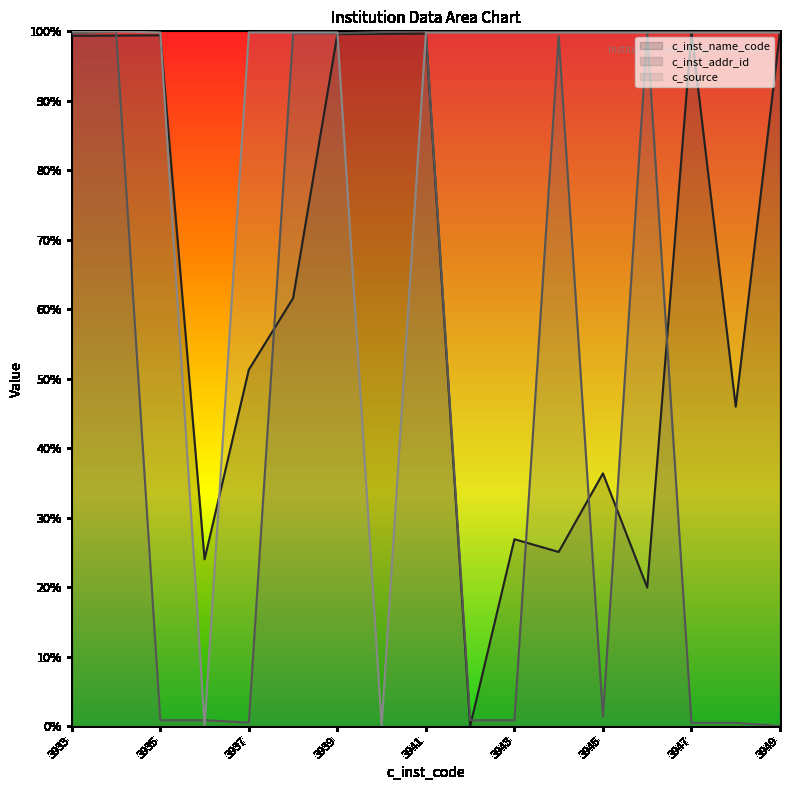

Which series ends up on top after the final intersection of c_inst_name_code and c_inst_addr_id?

c_inst_name_code